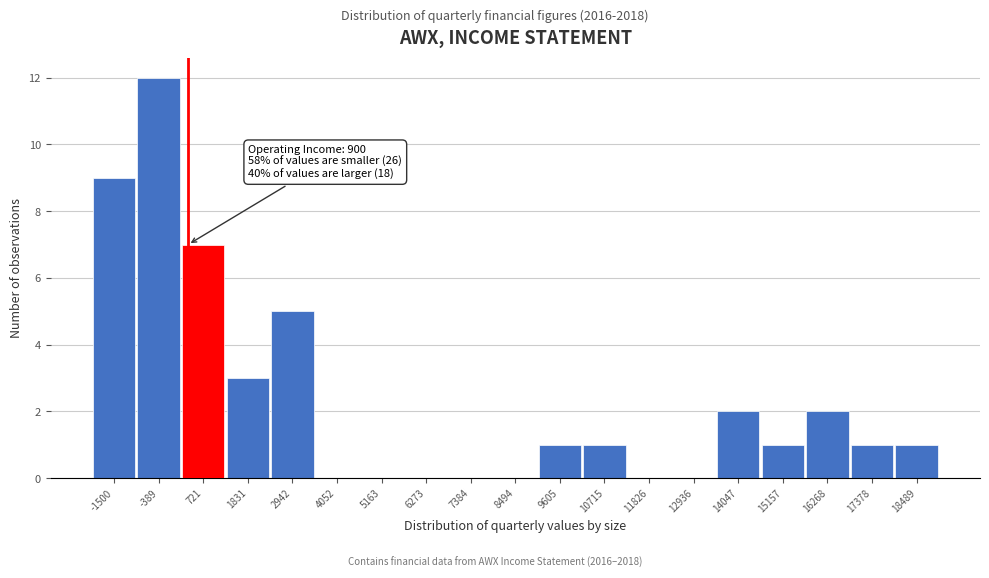

Reading left to right, transcribe all the data shown in this chart.

-1500=9	-389=12	721=7	1831=3	2942=5	4052=0	5163=0	6273=0	7384=0	8494=0	9605=1	10715=1	11826=0	12936=0	14047=2	15157=1	16268=2	17378=1	18489=1